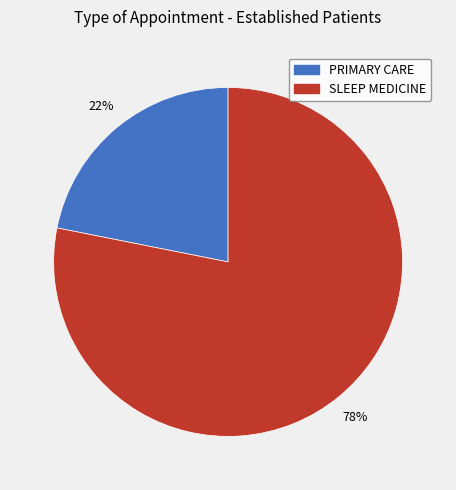

Which has a higher value, SLEEP MEDICINE or PRIMARY CARE?

SLEEP MEDICINE